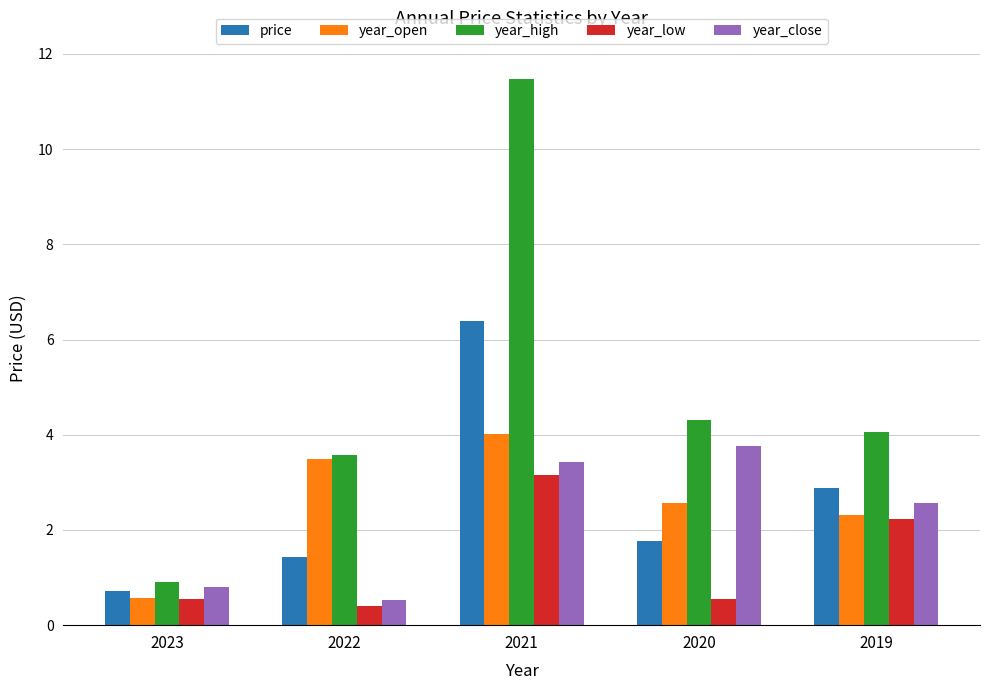

What is the approximate value of year_close at 2023?

0.8